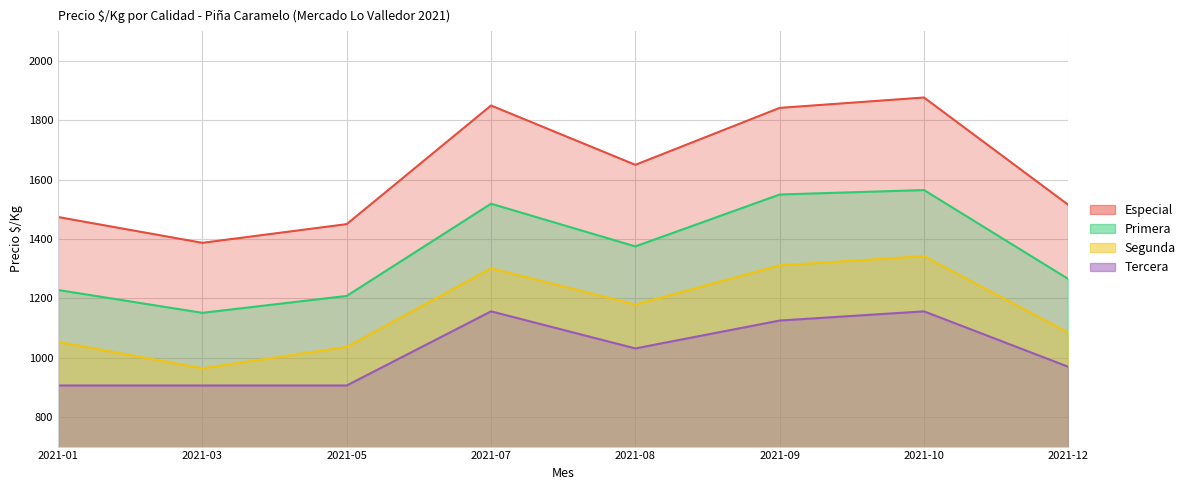

The value of Segunda at 2021-10 is 2060. True or false?

False